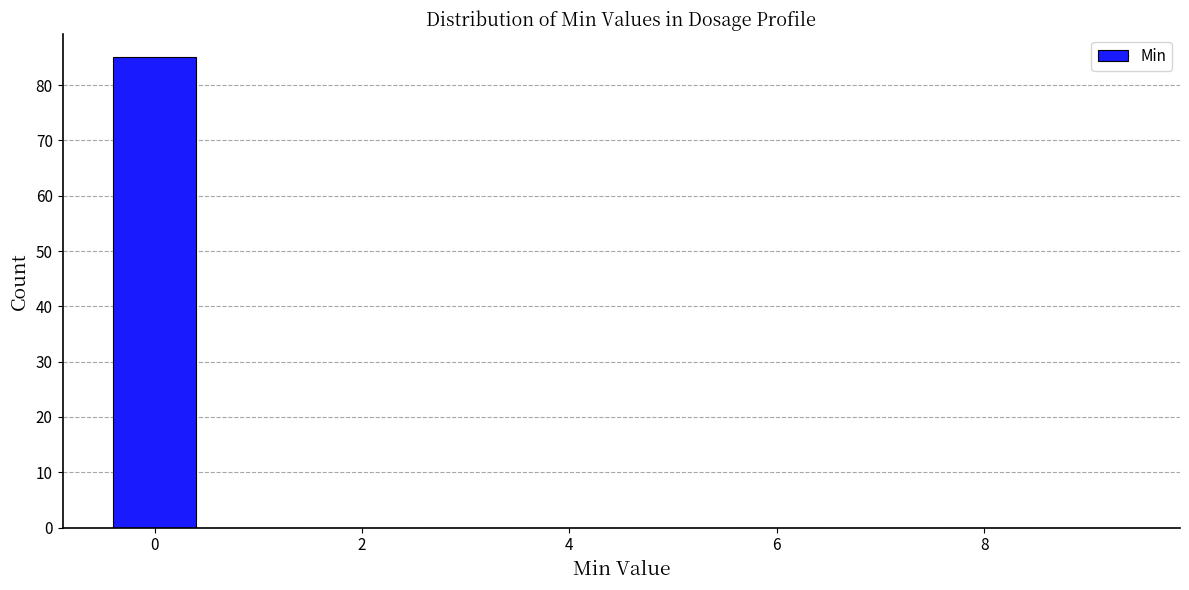

Reading left to right, list every bar in this chart as the range it spans on the x-axis followed by its height. Neither the bar edges nor the heights are printed on the chart, so give them approximately, as read against the axes.

-0.5 to 0.5: 85
0.5 to 1.5: 0
1.5 to 2.5: 0
2.5 to 3.5: 0
3.5 to 4.5: 0
4.5 to 5.5: 0
5.5 to 6.5: 0
6.5 to 7.5: 0
7.5 to 8.5: 0
8.5 to 9.5: 0